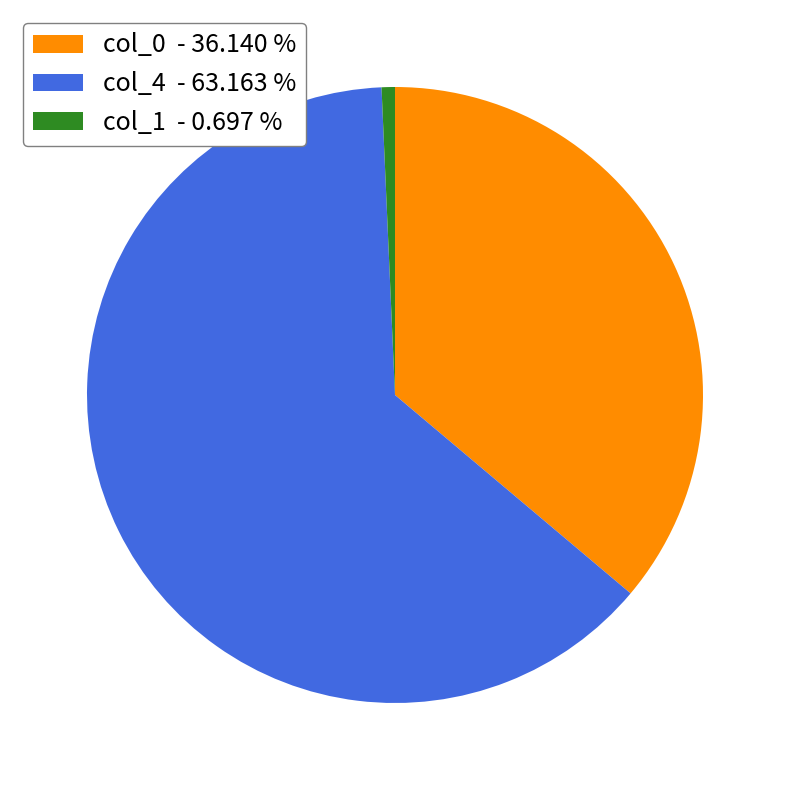

Is col_0 - 36.140 % the majority of the pie?

No